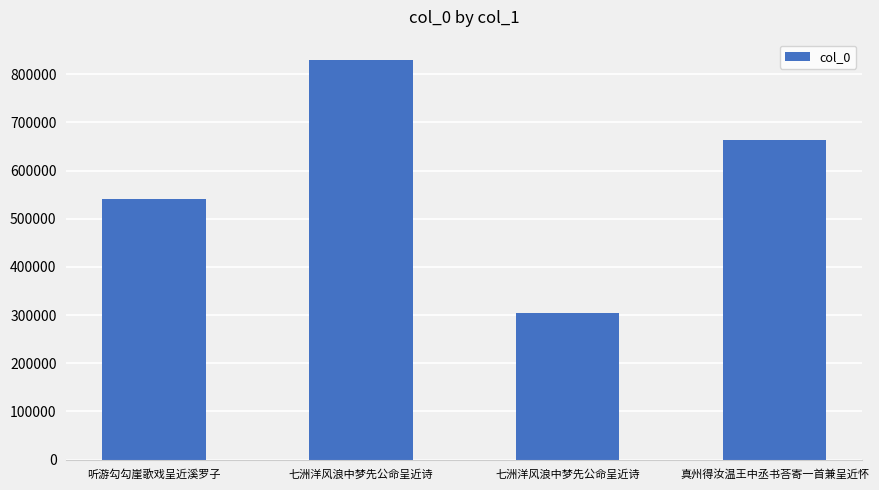

What is the value of the 4th bar from the left?

663921